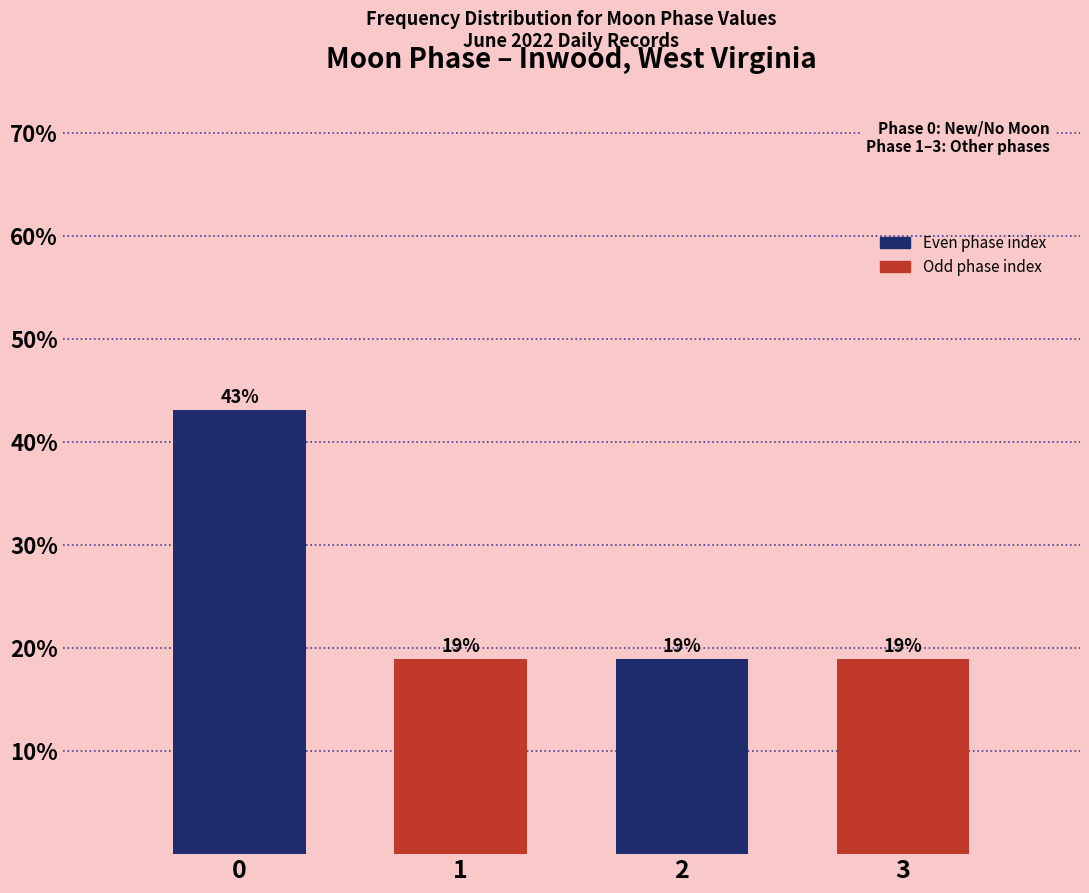

What is the maximum value shown in the chart?

43.1